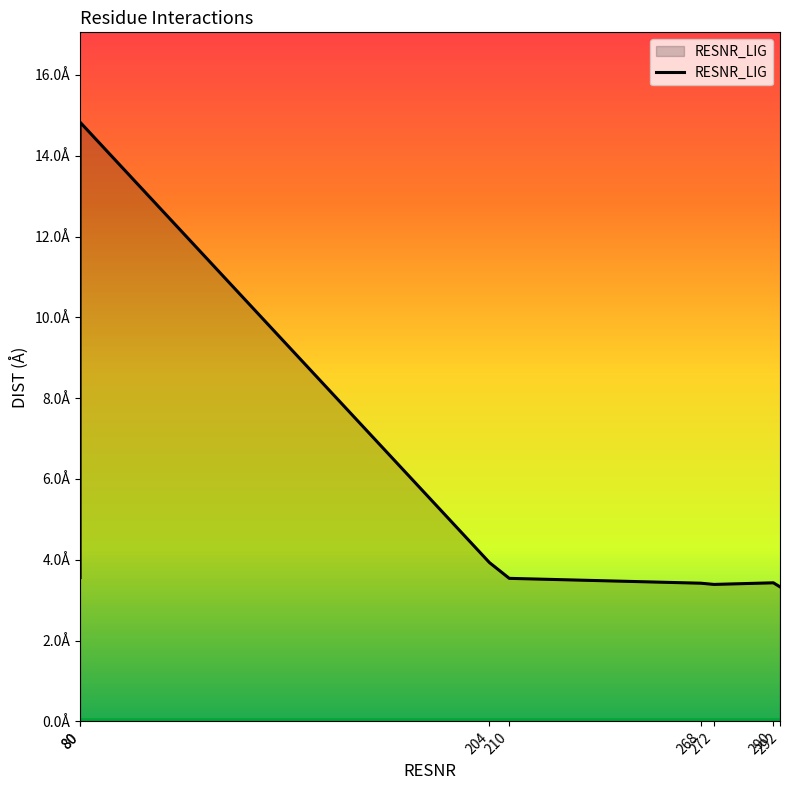

How many lines are shown in the chart?

1